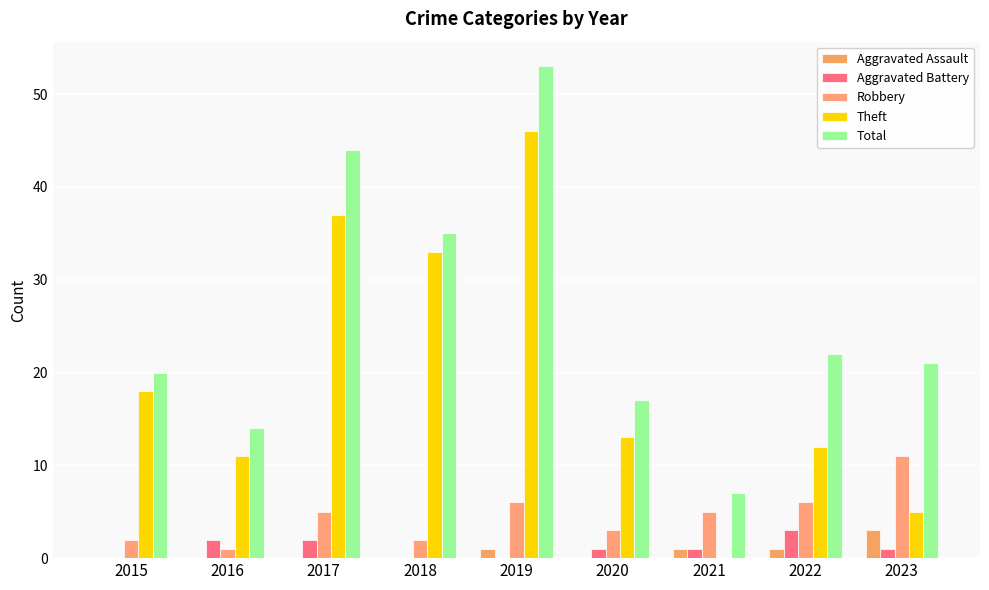

What is the highest value of the Aggravated Assault series?

3